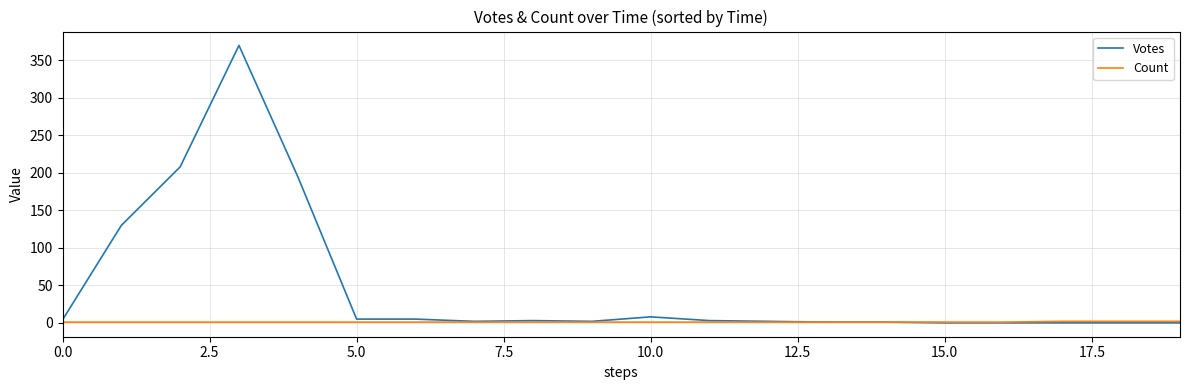

Which series has the largest total across all categories?

Votes